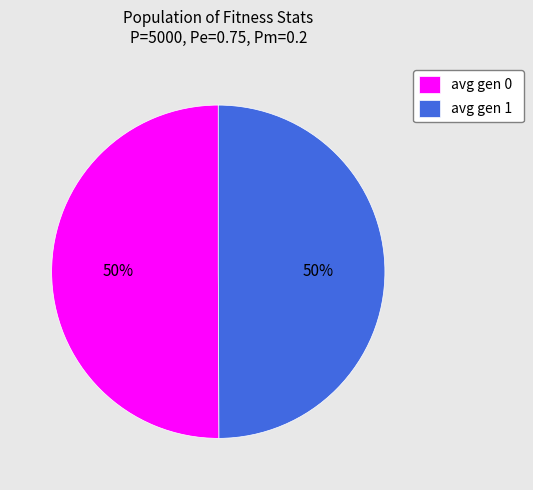

Is it true that avg gen 0 is 59% of the pie?

False